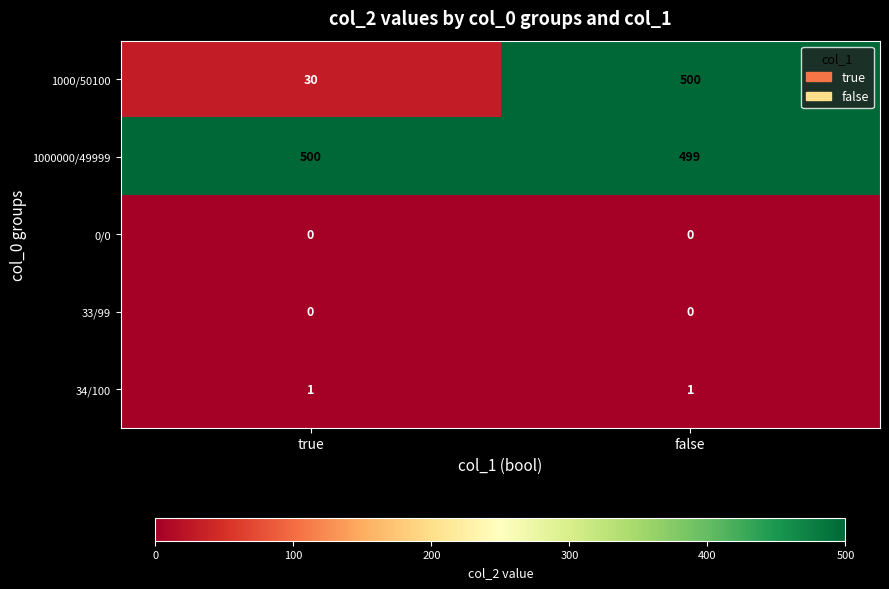

Reading left to right, extract all data points from this chart.

1000/50100: 30	500
1000000/49999: 500	499
0/0: 0	0
33/99: 0	0
34/100: 1	1